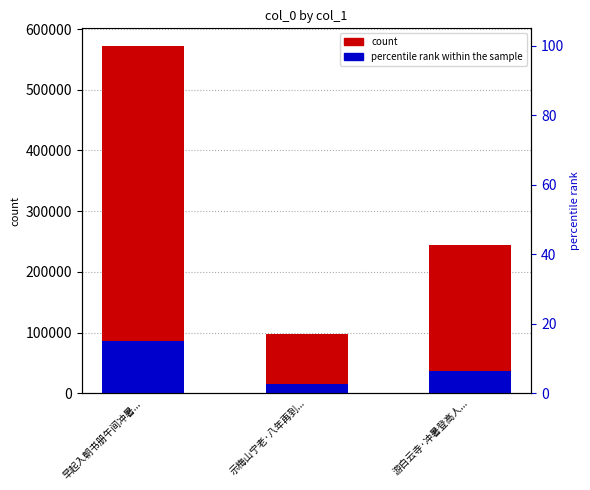

What position from the left is 示梅山宁老·八年再到...?

2